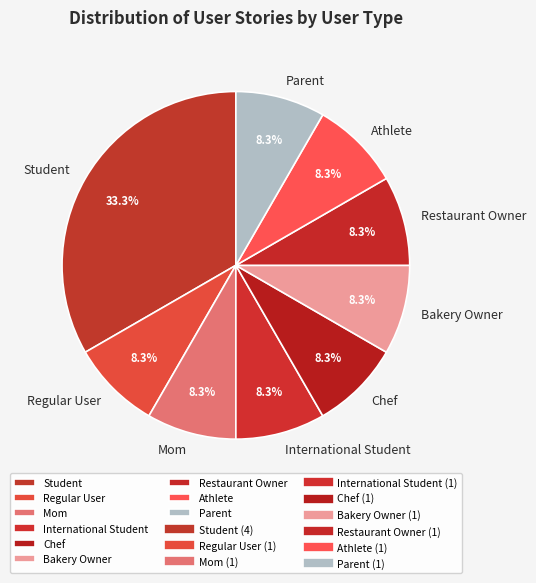

Which category has the biggest portion of the pie?

Student